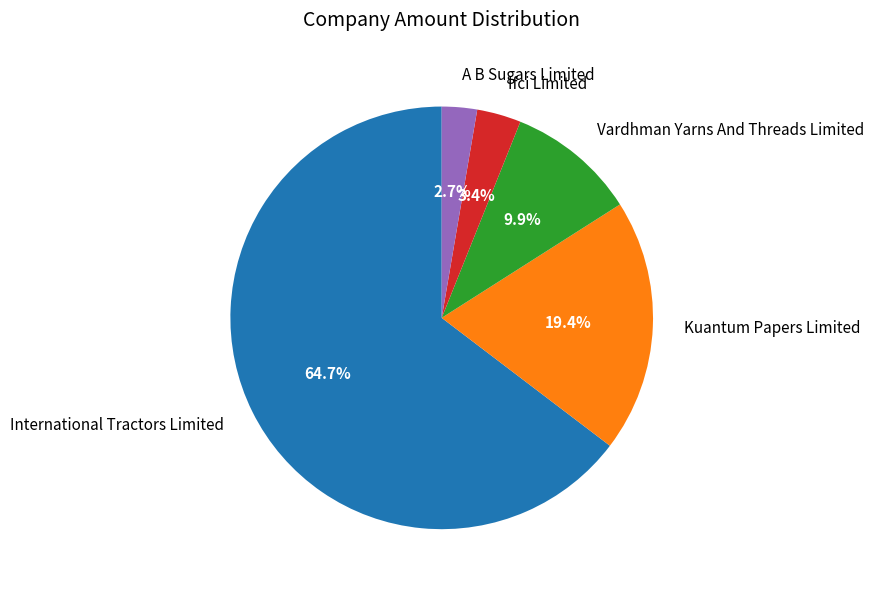

Between Ifci Limited and Kuantum Papers Limited, which is larger?

Kuantum Papers Limited